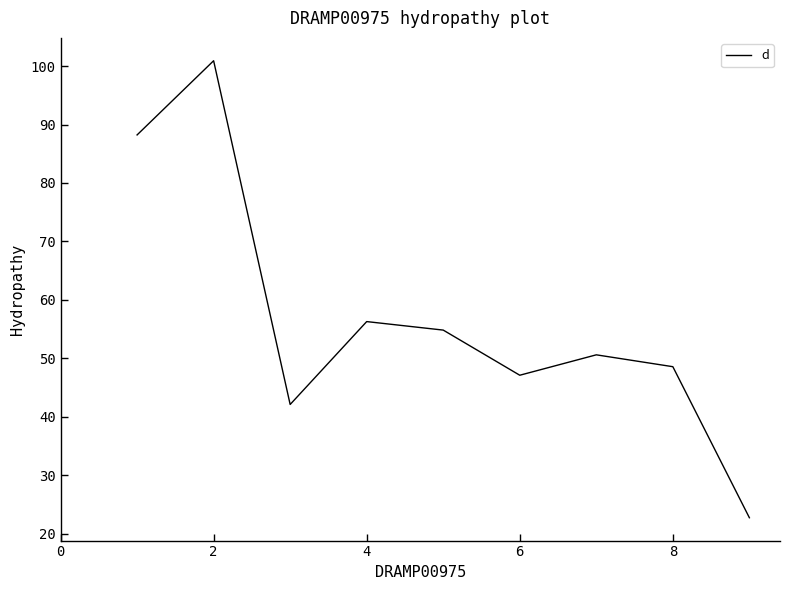

What is the sum of all values?

511.4